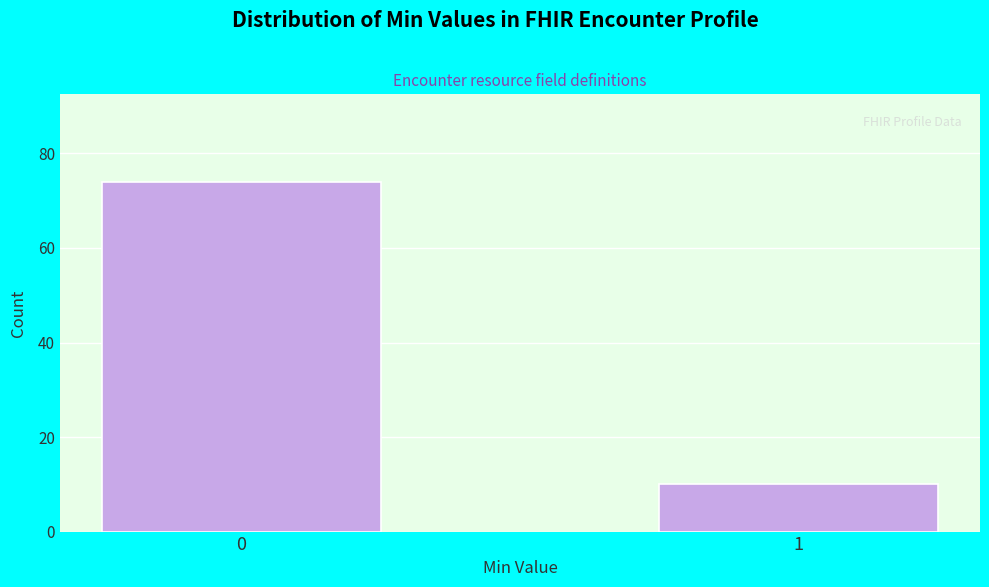

Reading left to right, transcribe all the data shown in this chart.

74	10